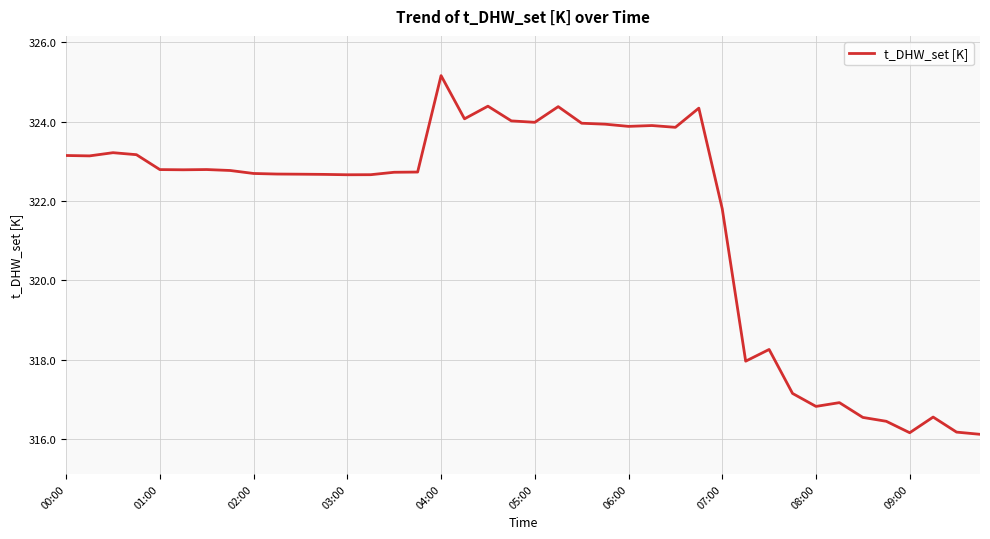

What is the maximum value shown in the chart?

325.2